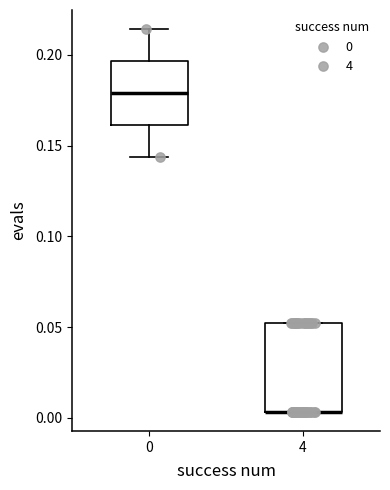

Which box is the tallest, from its lower edge to its upper edge?

4